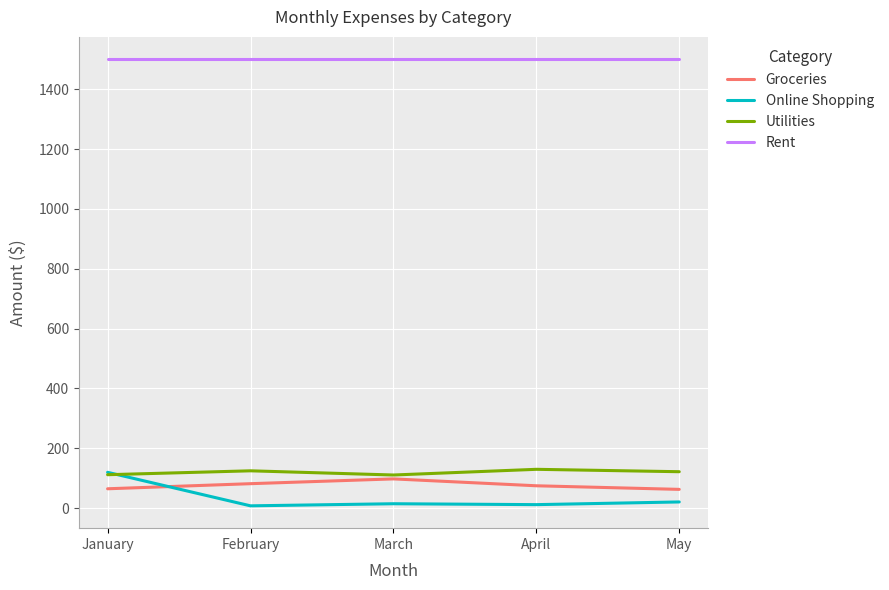

The value of Rent at March is 1500. True or false?

True